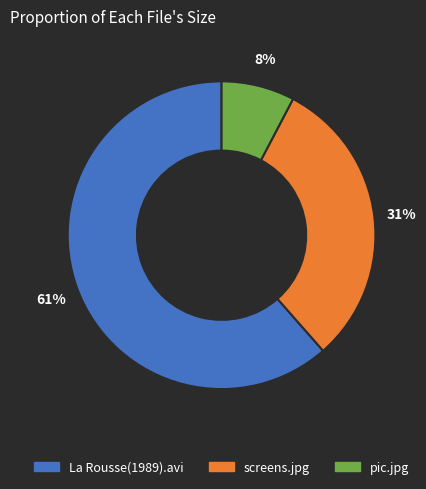

Is the sum of La Rousse(1989).avi and pic.jpg greater than half?

Yes